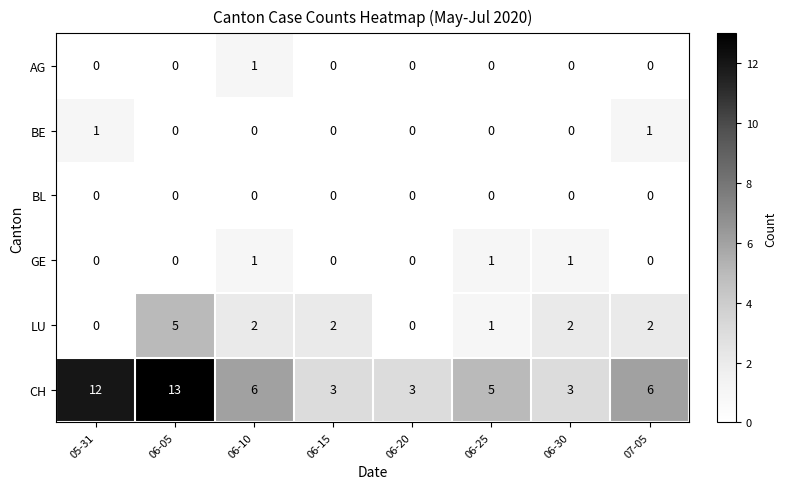

Which category has the highest value in the LU series?

06-05